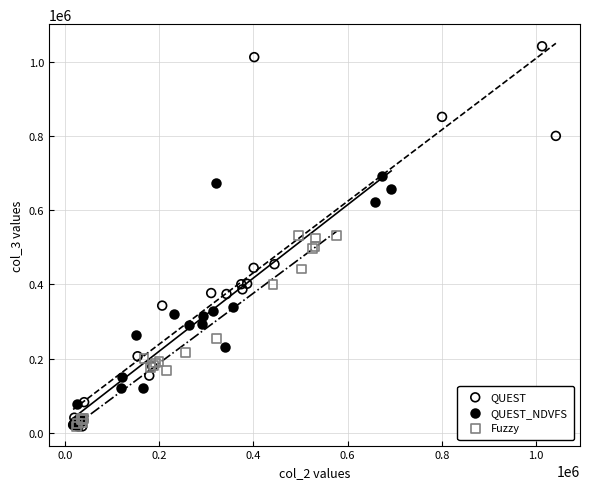

Which series has the widest spread of Y values?

QUEST